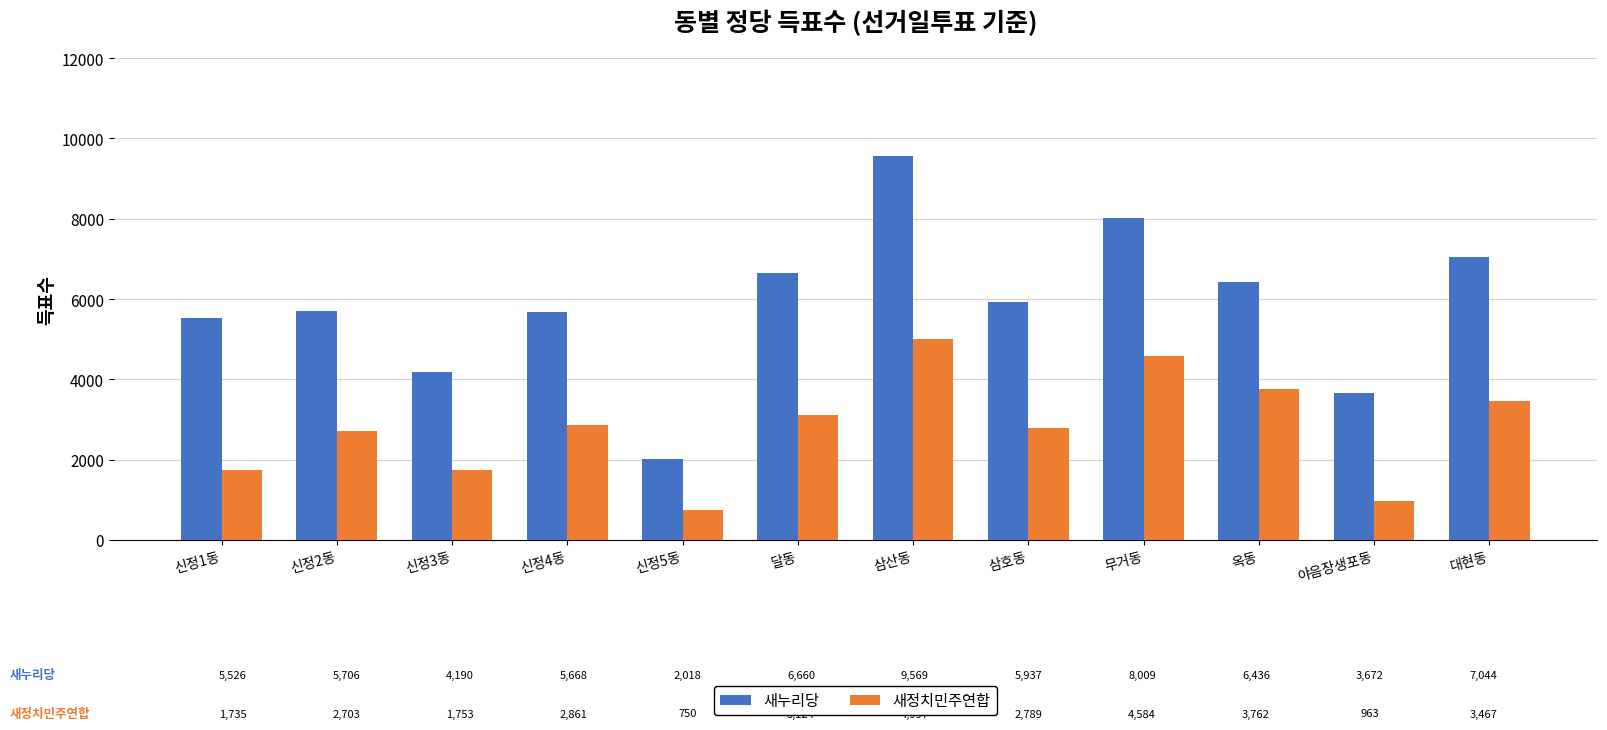

What is the total value across all series at 삼산동?

14566